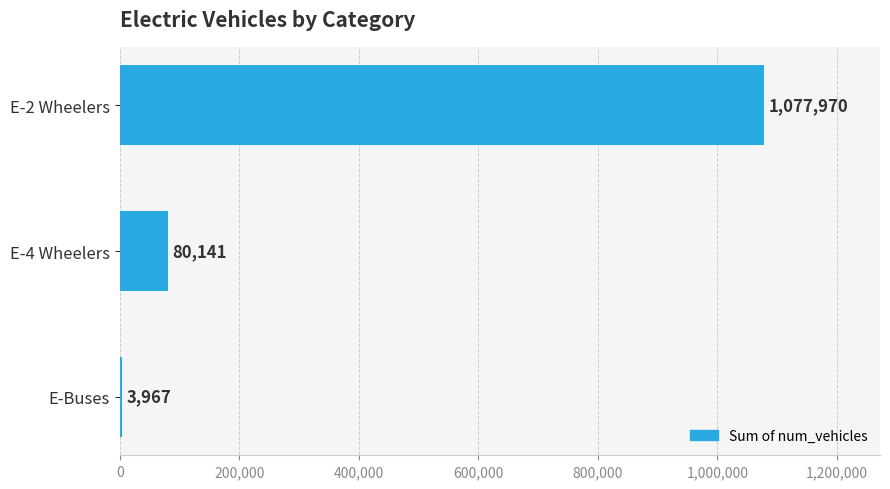

List the labels in order of value, largest first.

E-2 Wheelers, E-4 Wheelers, E-Buses